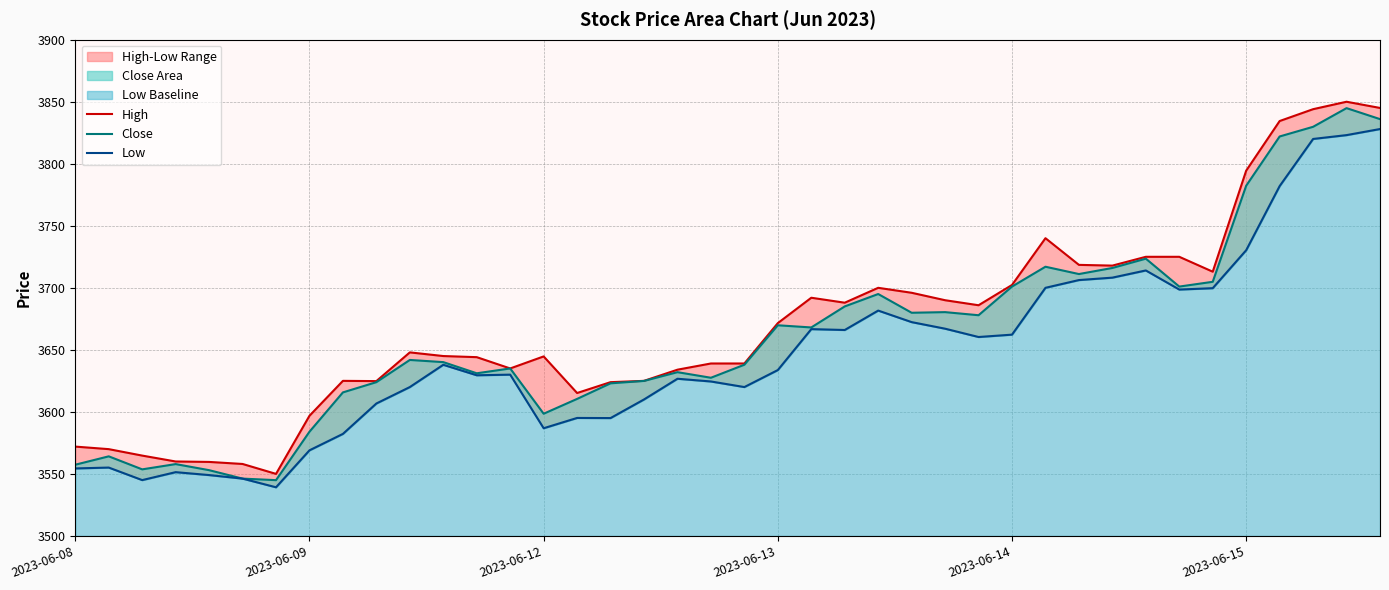

What is the lowest value of the High series?

3550.0